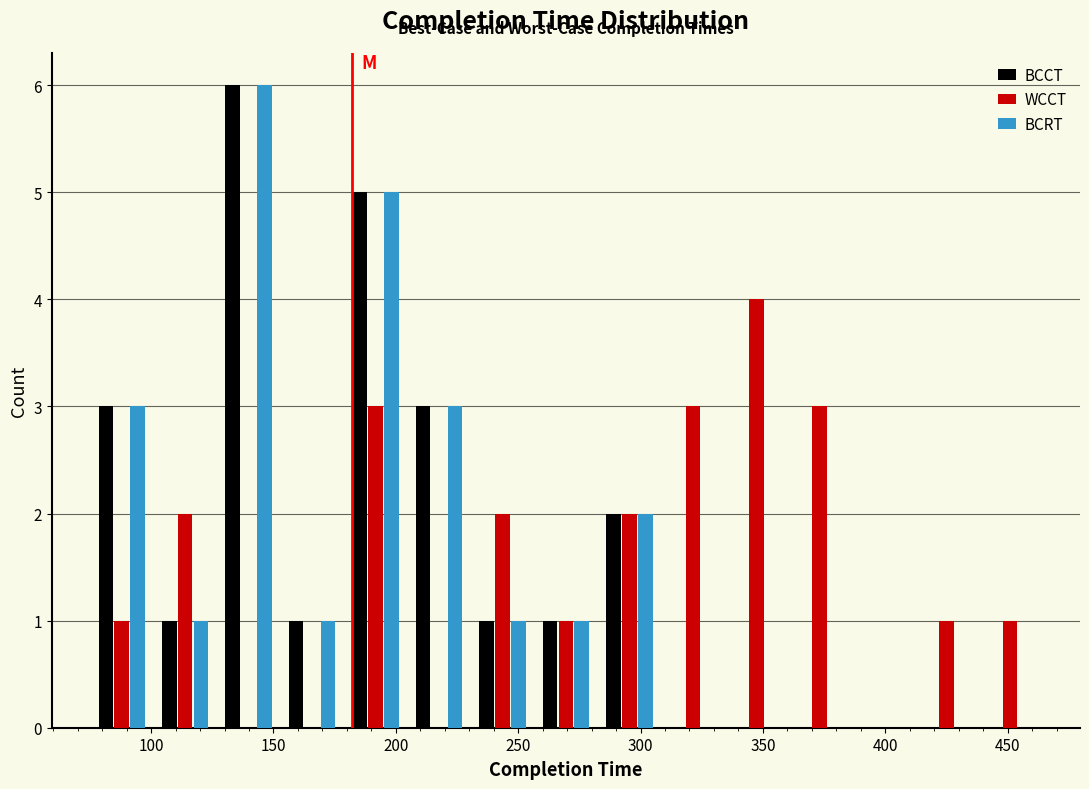

What is the height of the WCCT bar covering 440 to 465 on the x-axis? Neither the bar edges nor the heights are printed on the chart, so give them approximately, as read against the axes.

1